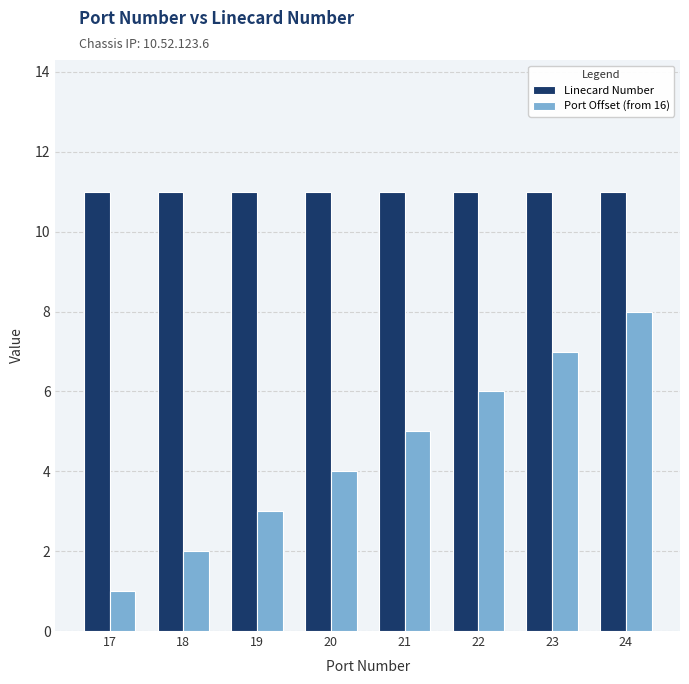

Rank the categories by Port Offset (from 16) value from highest to lowest.

24, 23, 22, 21, 20, 19, 18, 17